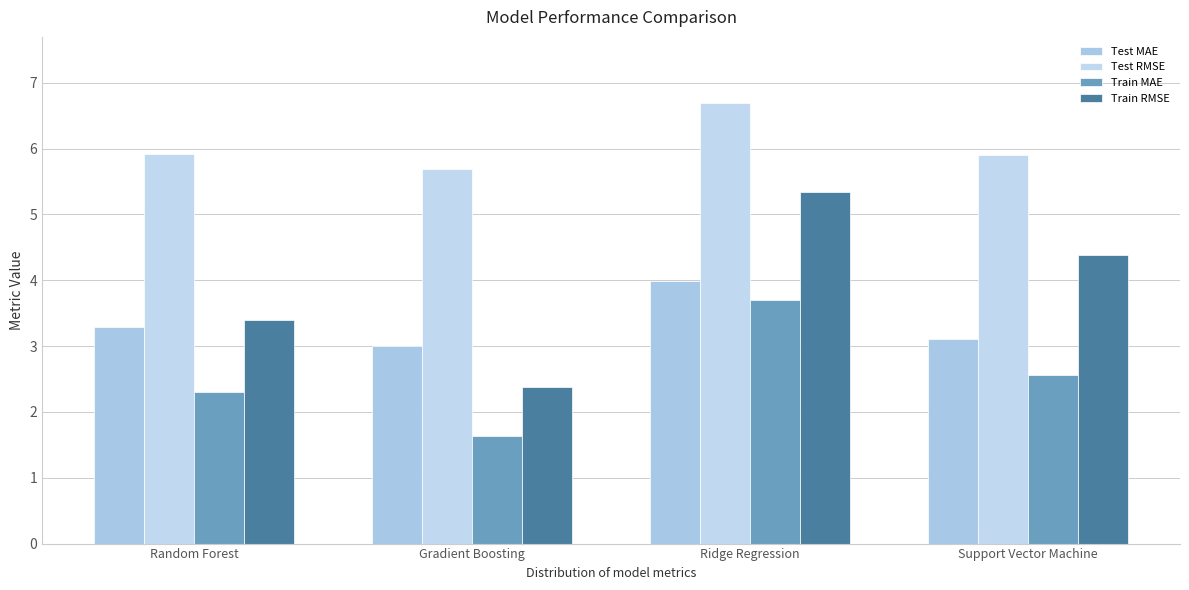

Reading right to left, what are all the values shown in this chart?

Test MAE: 3.1	4.0	3.0	3.3
Test RMSE: 5.9	6.7	5.7	5.9
Train MAE: 2.6	3.7	1.6	2.3
Train RMSE: 4.4	5.3	2.4	3.4